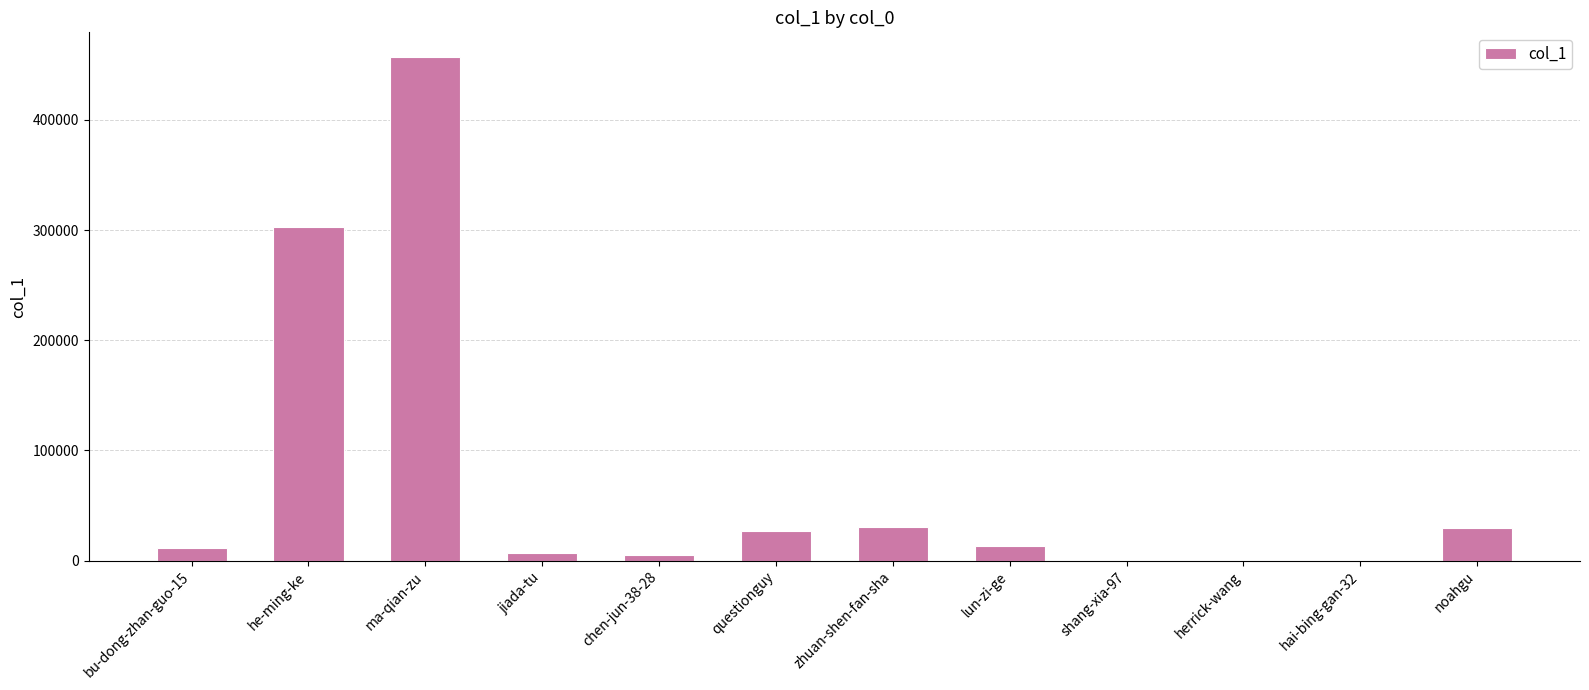

The value at he-ming-ke is 302914. True or false?

True